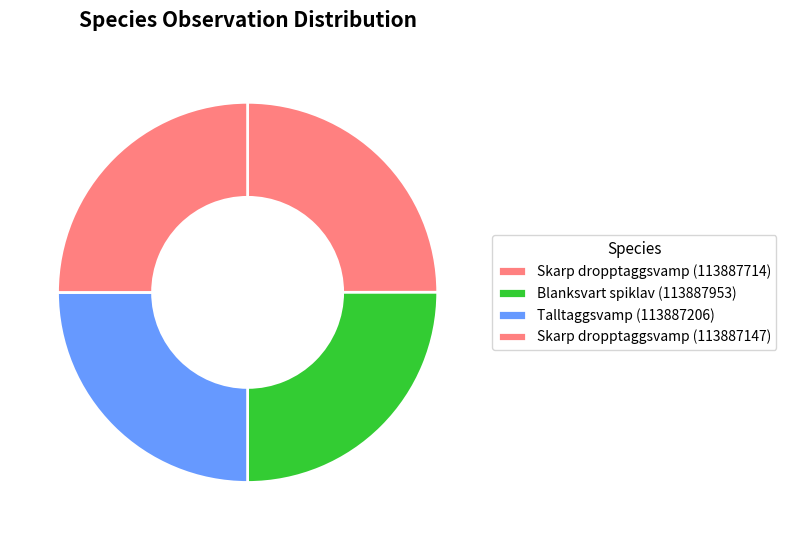

To the nearest percent, what is the combined percentage of Skarp dropptaggsvamp (113887714) and Talltaggsvamp (113887206)?

50%